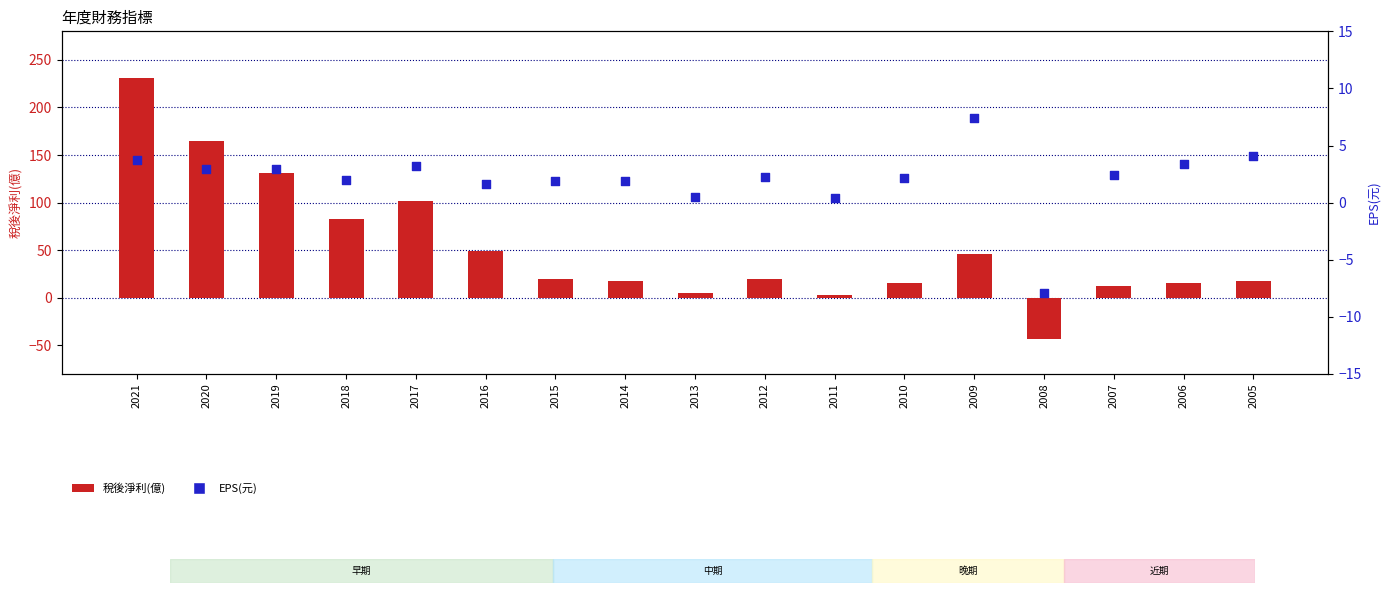

Which series has the largest total across all categories?

稅後淨利(億)